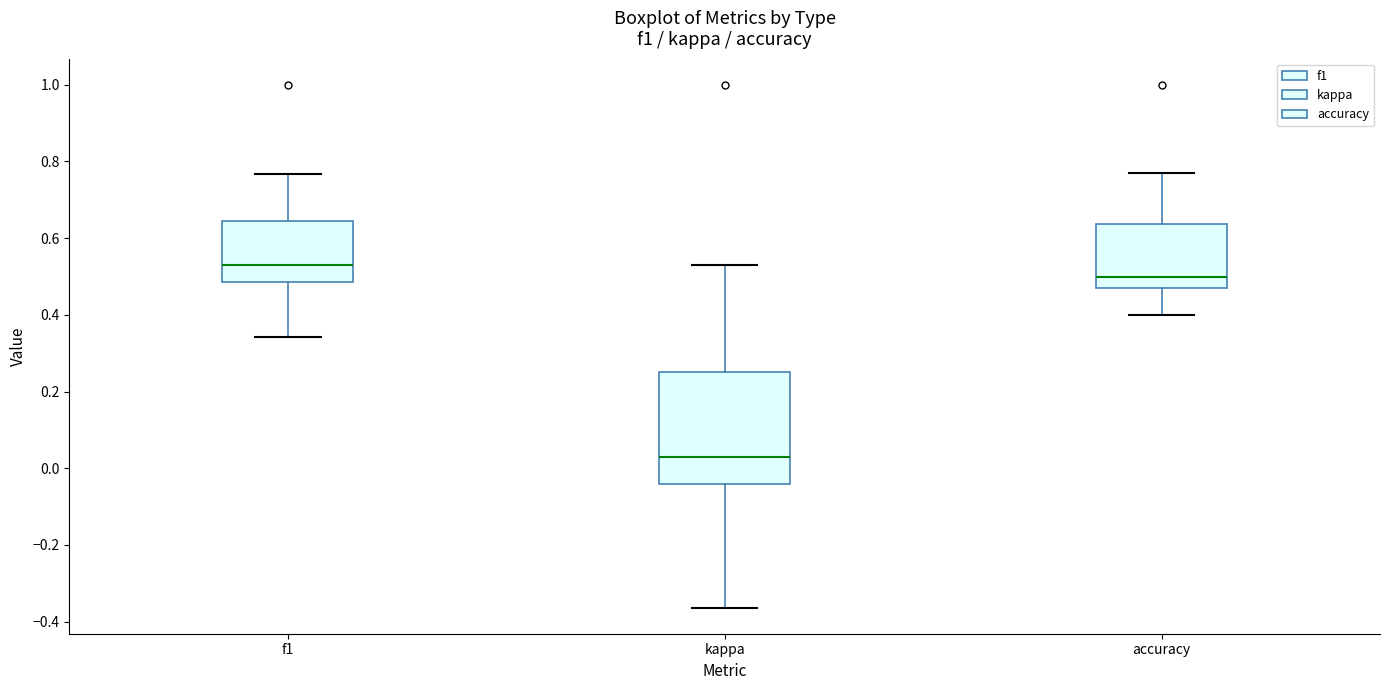

Which box's median line is the highest?

f1